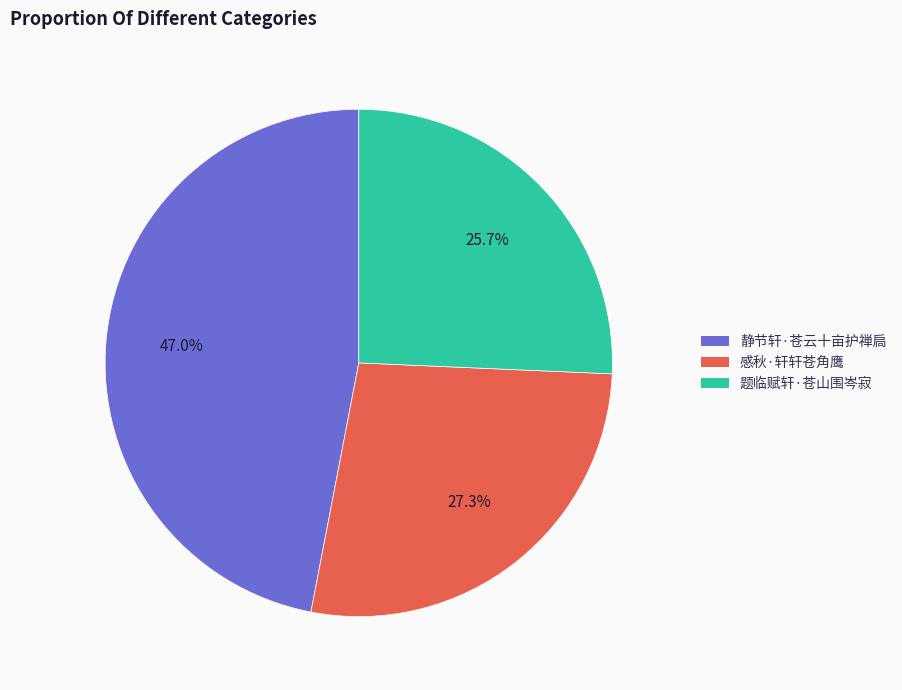

Is there any slice that represents more than half of the pie?

No